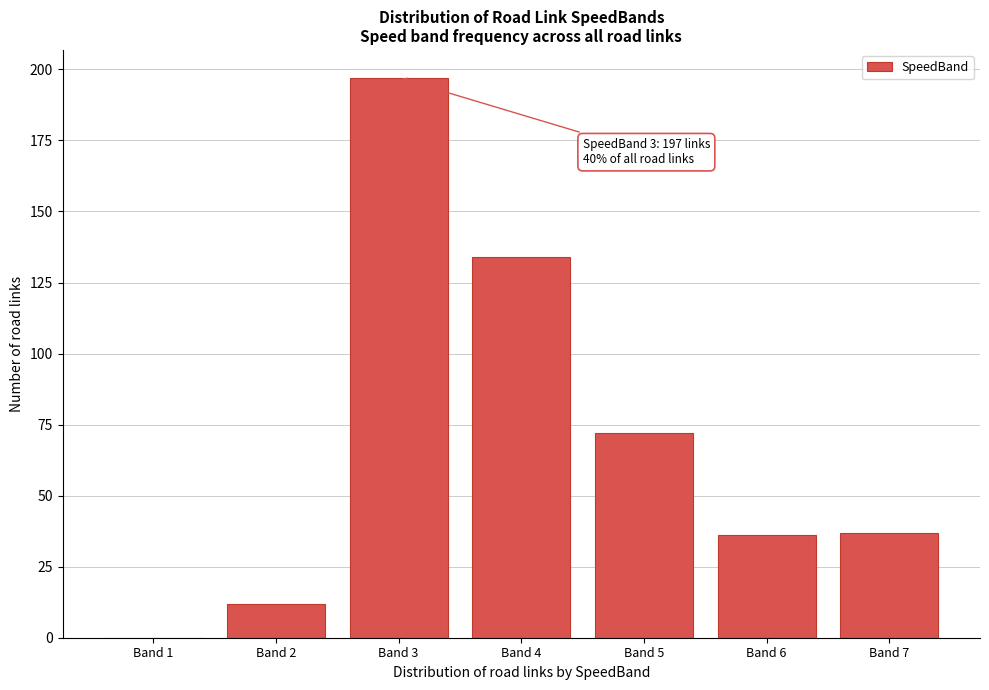

Reading left to right, what are all the values shown in this chart?

Band 1=0	Band 2=12	Band 3=197	Band 4=134	Band 5=72	Band 6=36	Band 7=37